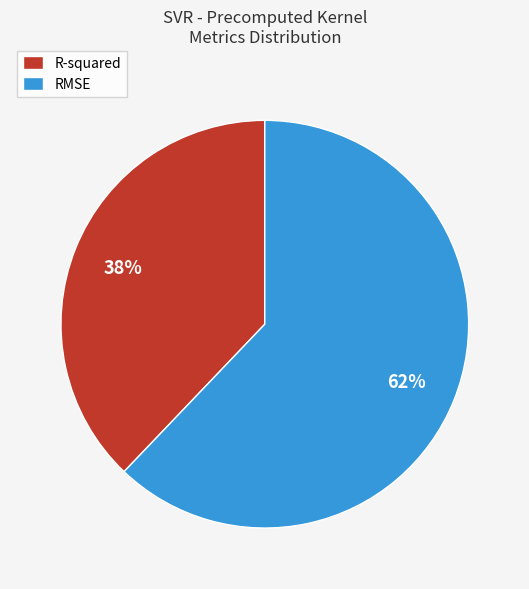

Rank the categories by value from highest to lowest.

RMSE, R-squared